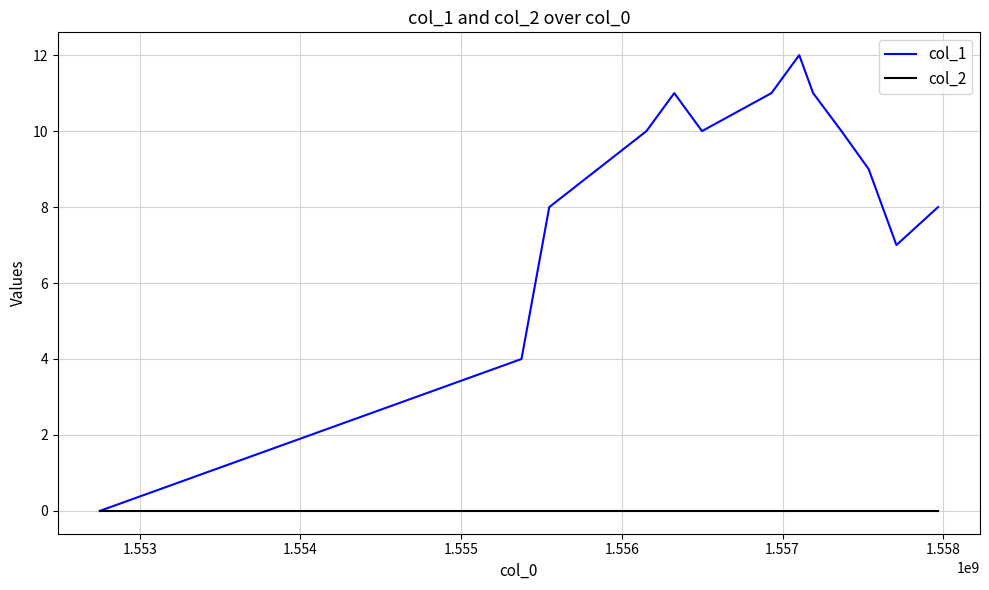

Which series has the widest spread of values?

col_1